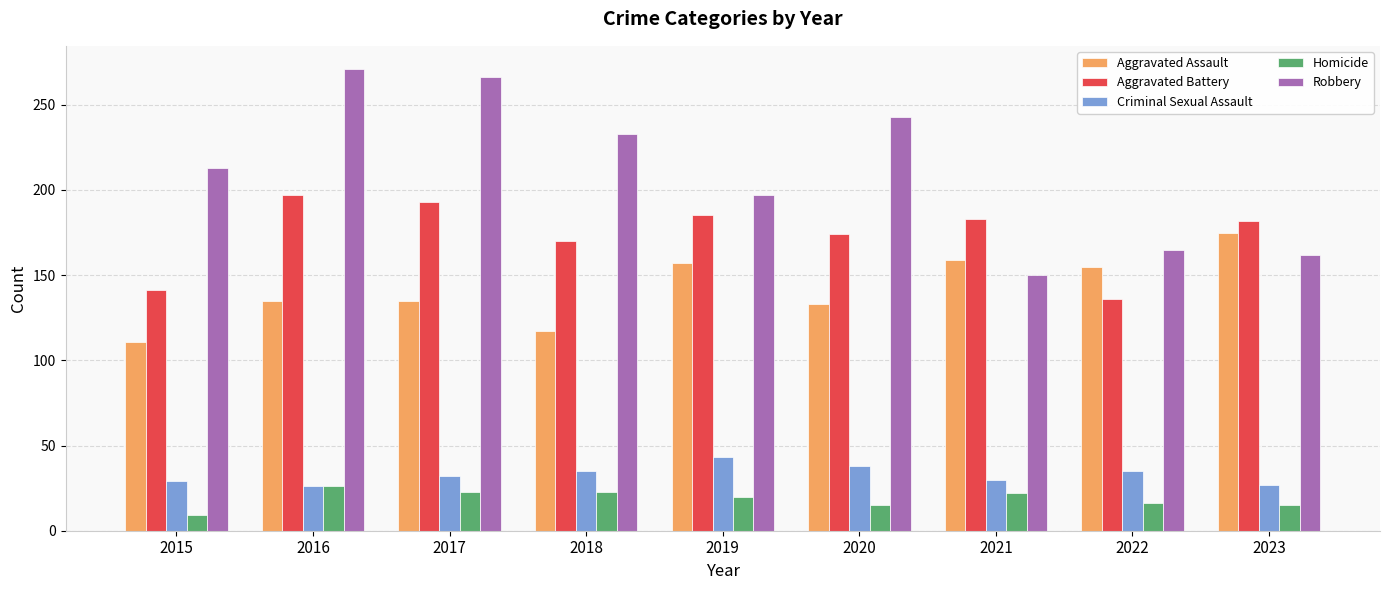

What is the average value of the Criminal Sexual Assault series?

33